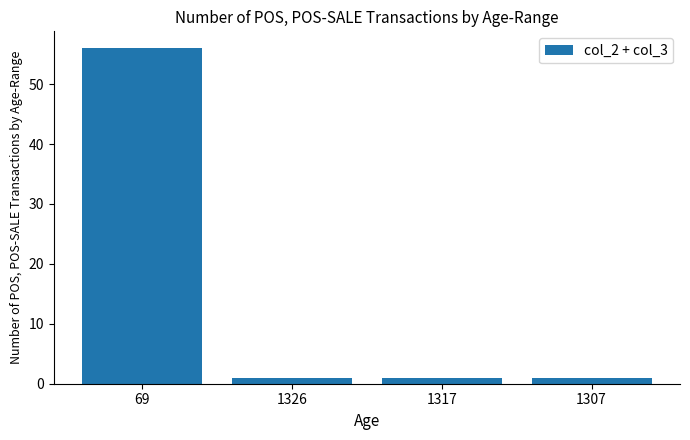

Between 69 and 1326, which is larger?

69